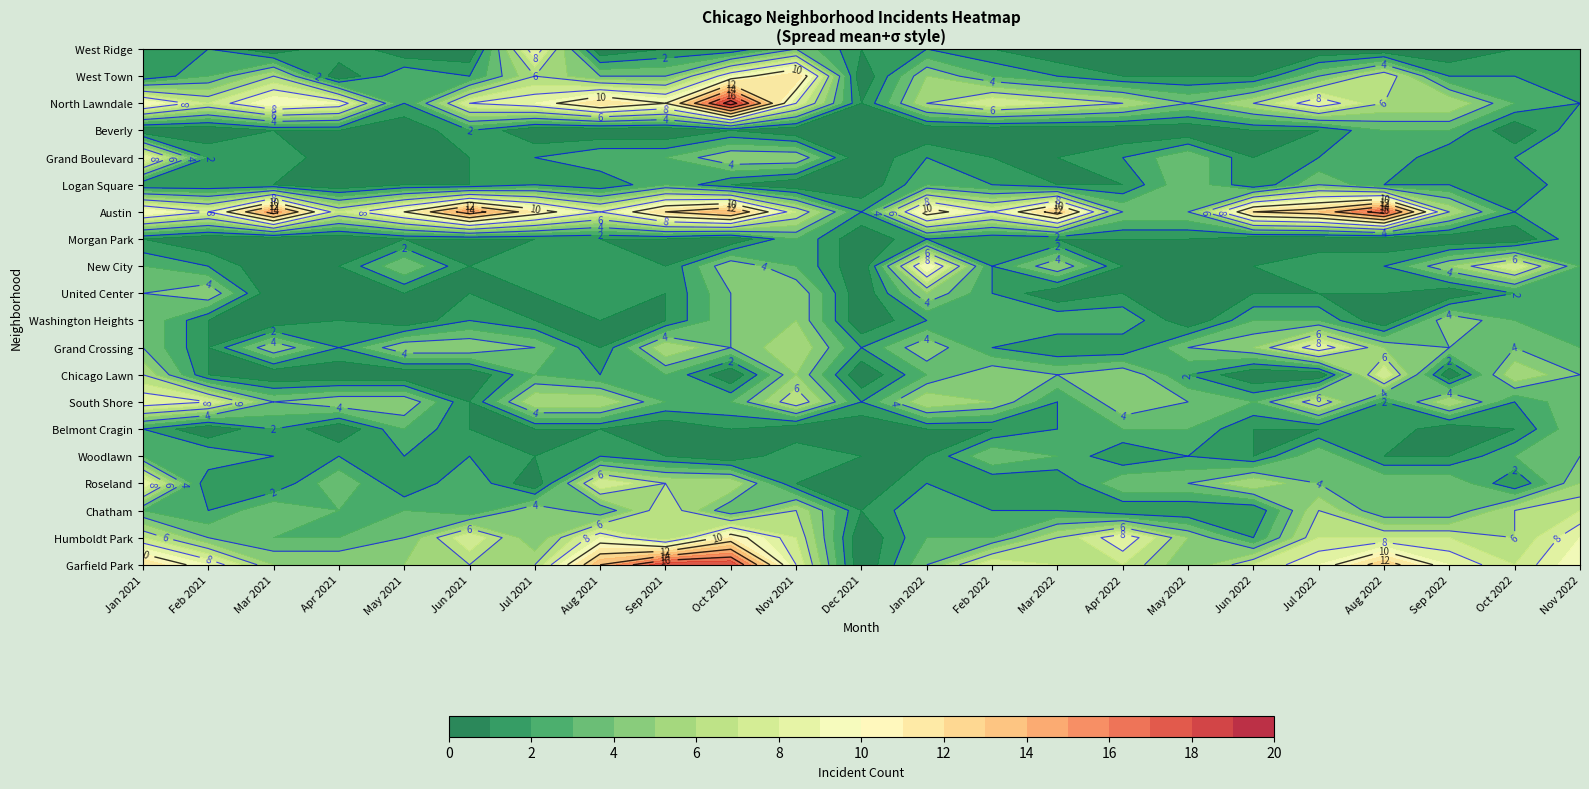

Between Humboldt Park and Grand Boulevard, which is larger?

Humboldt Park